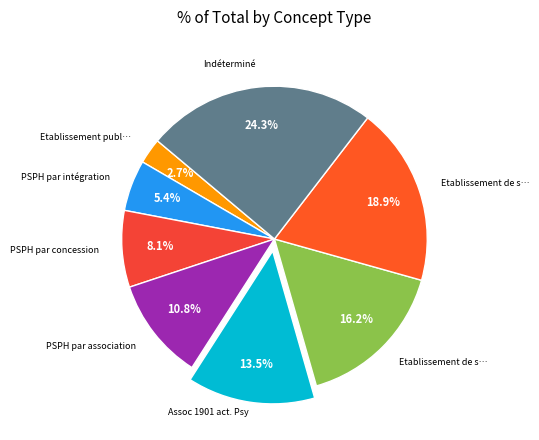

Count the number of slices in the pie.

8